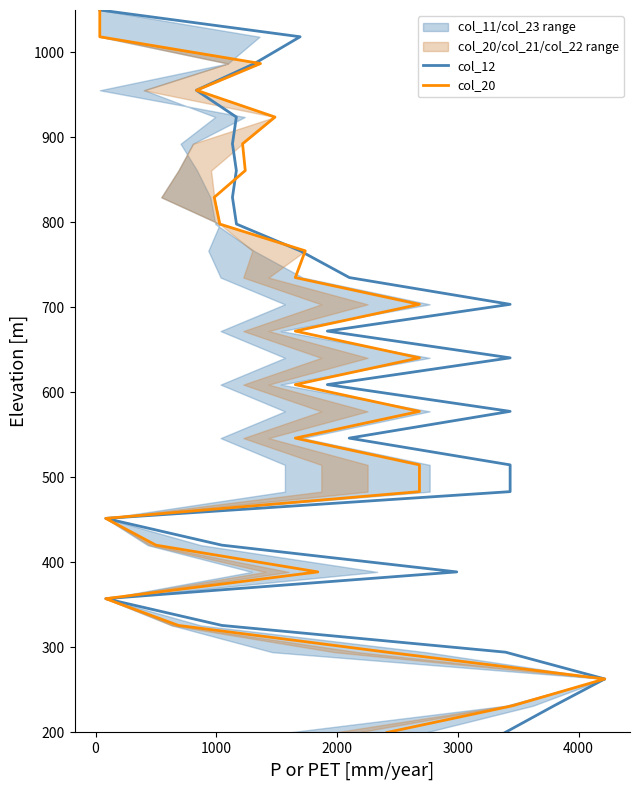

True or false: col_20 has a value of 1198.5 at 17.

False